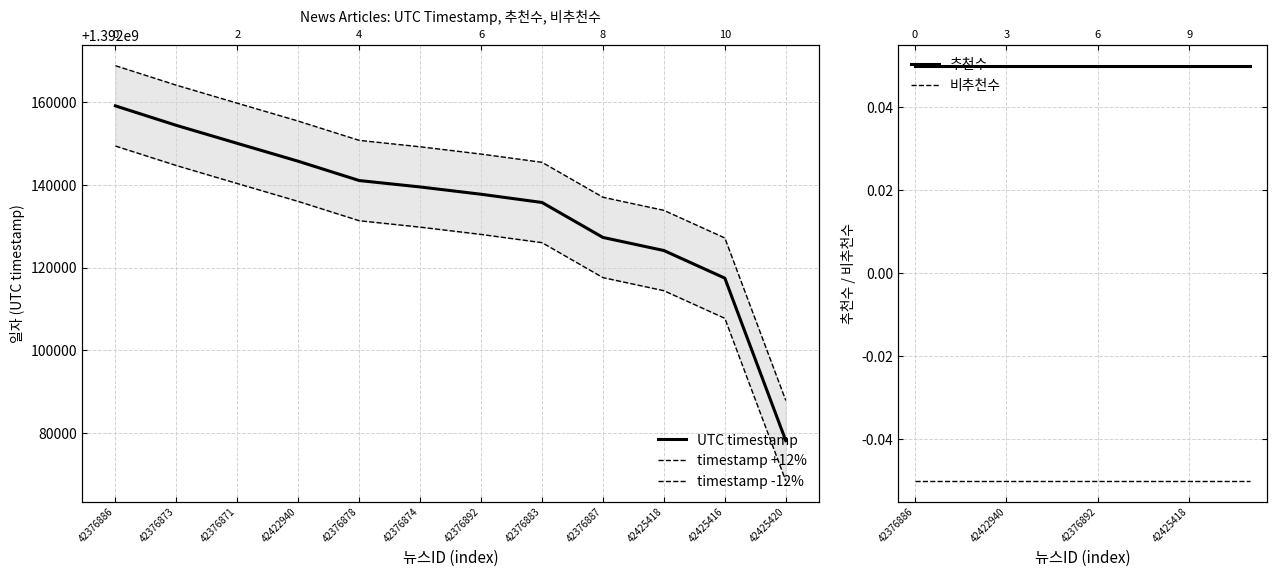

What is the average value of the 비추천수 series?

-0.1